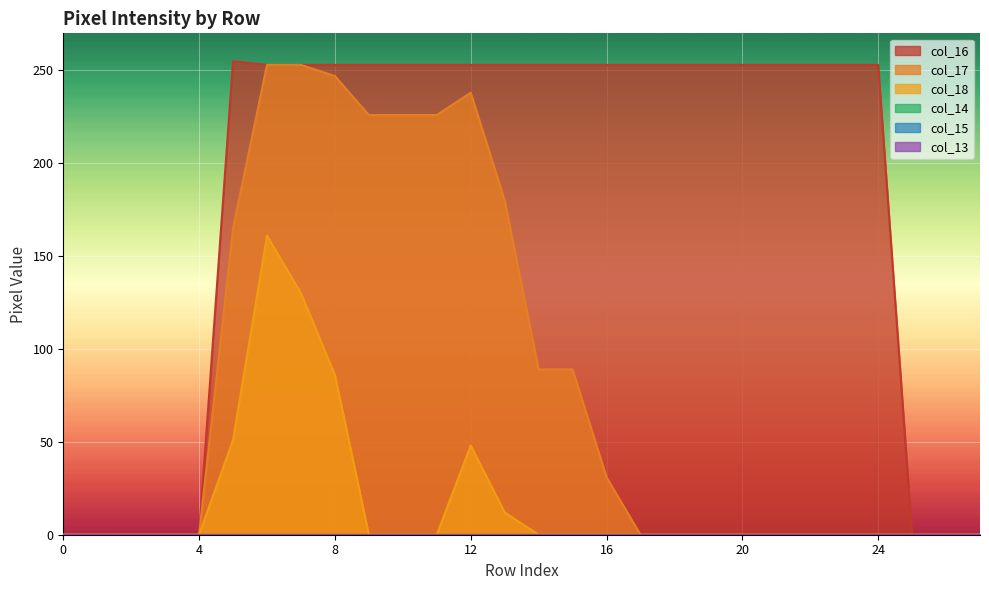

At which label does col_16 reach its minimum?

row_0